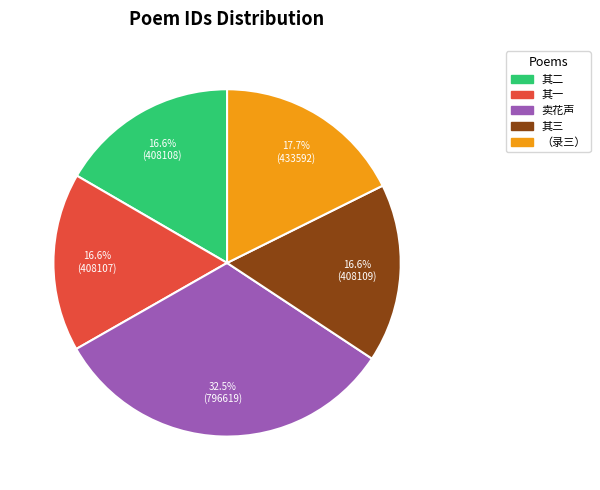

Is there any slice that represents more than half of the pie?

No